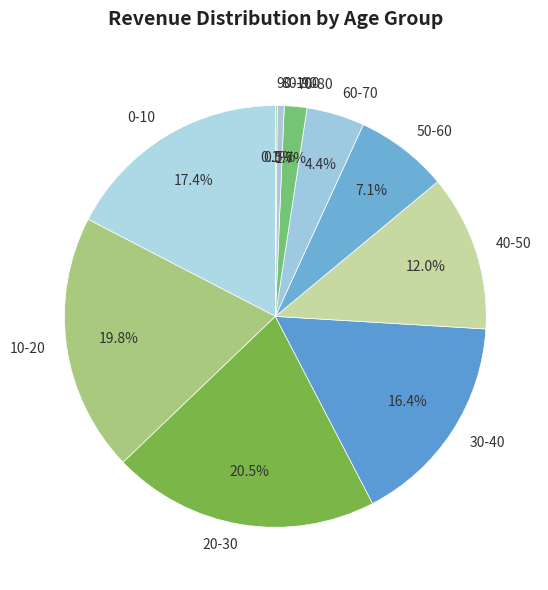

Between 0-10 and 50-60, which is larger?

0-10